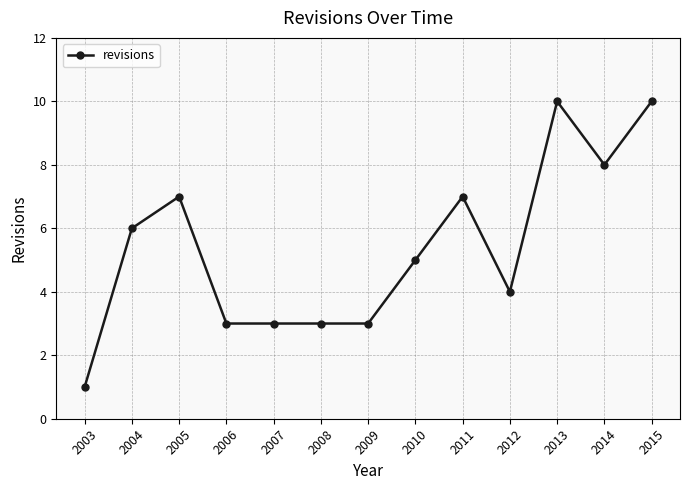

At which label does the data first exceed 5?

2004